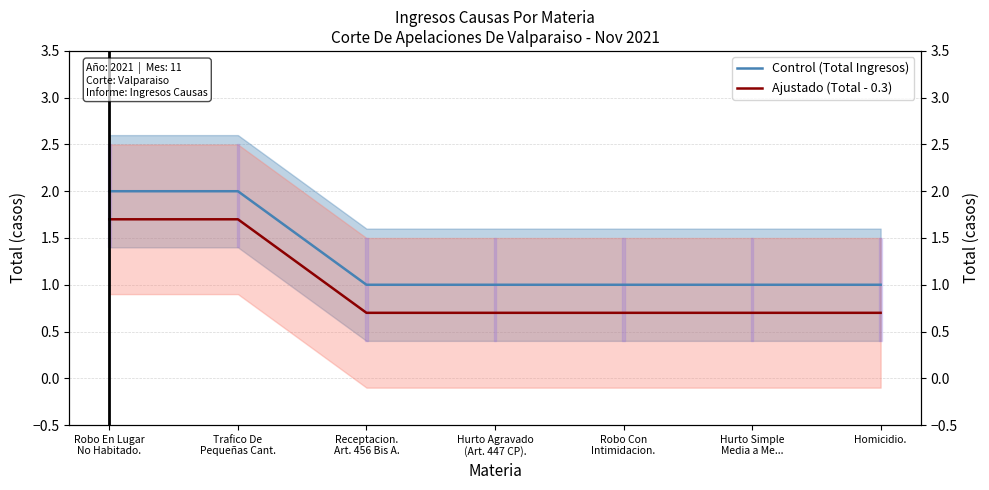

True or false: Ajustado (Total - 0.3) and Control (Total Ingresos) cross at least once.

False